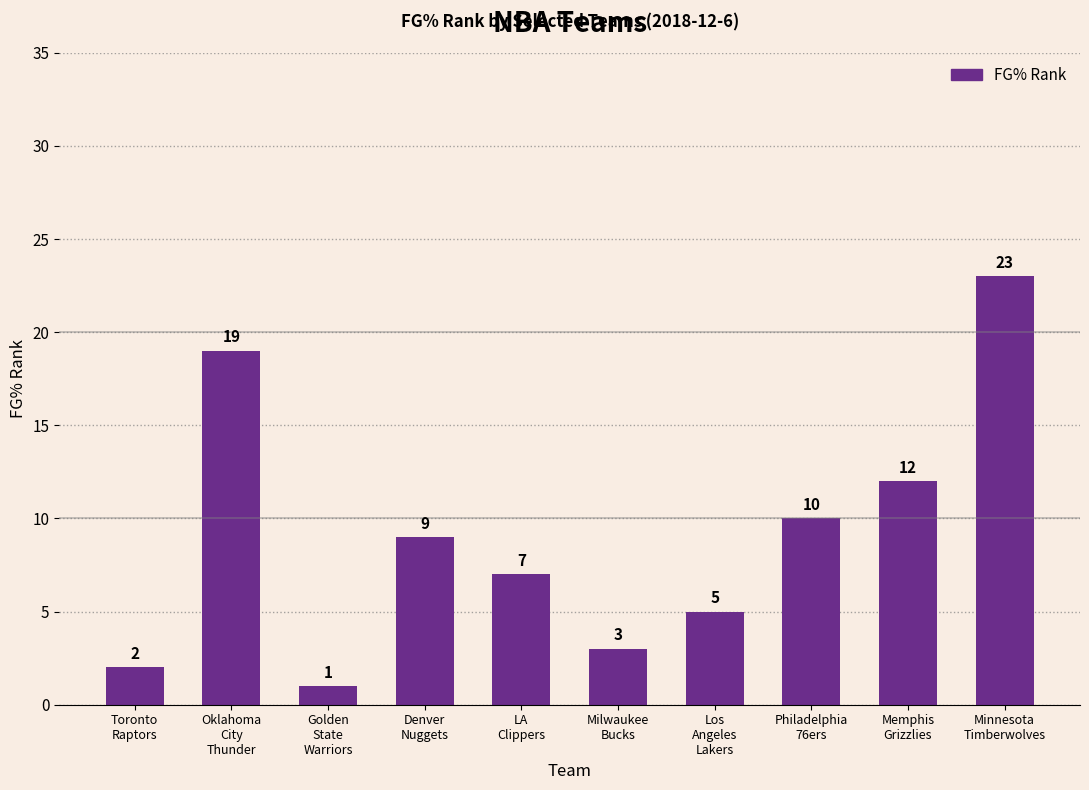

How many values are below 9?

5